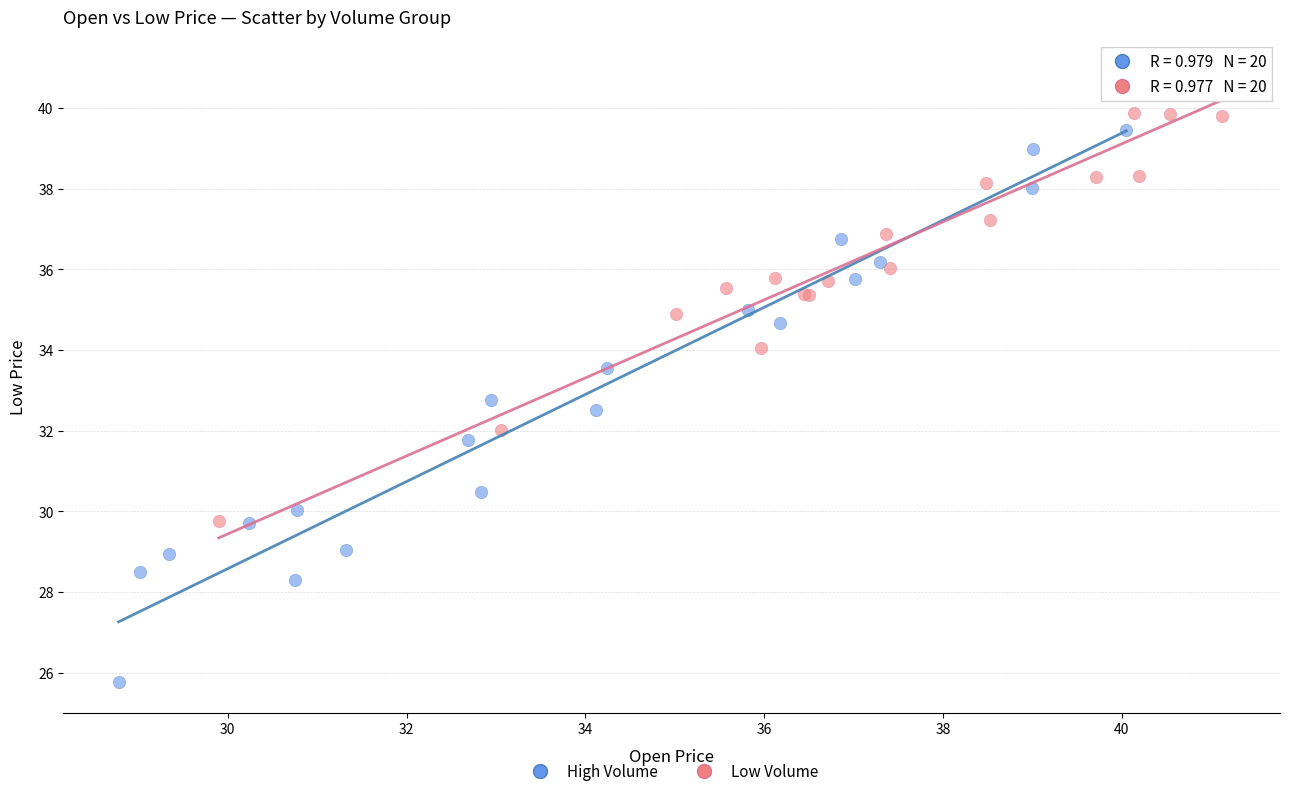

Which series contains the lowest Y value?

High Volume